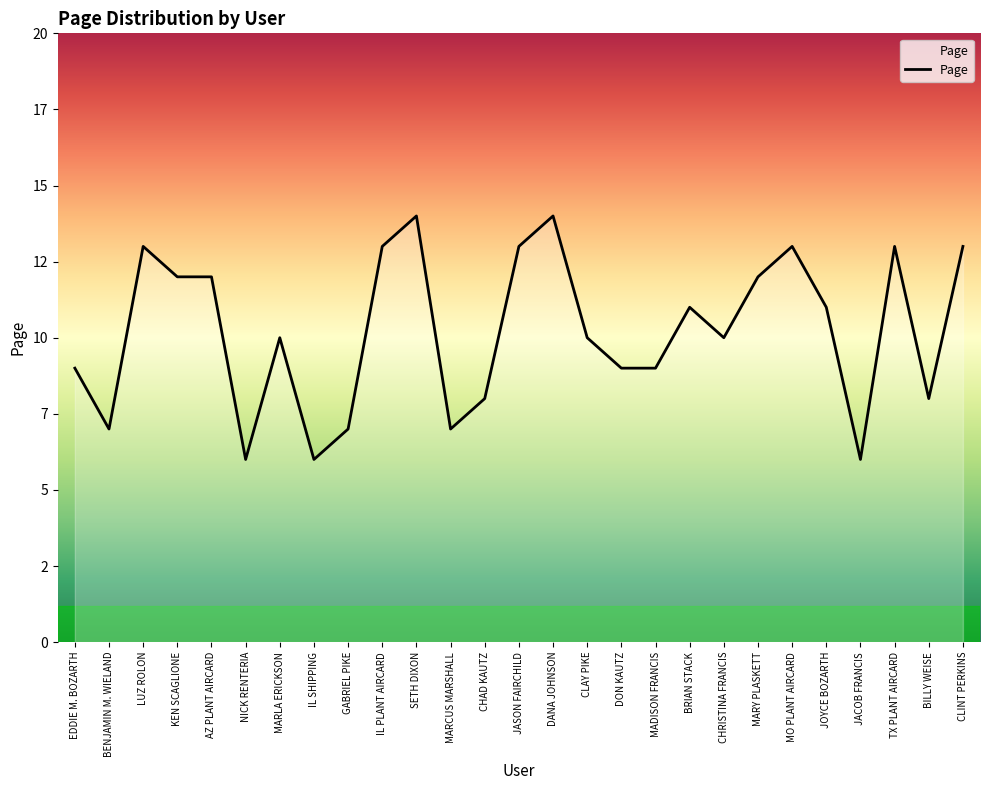

What is the greatest value displayed?

14